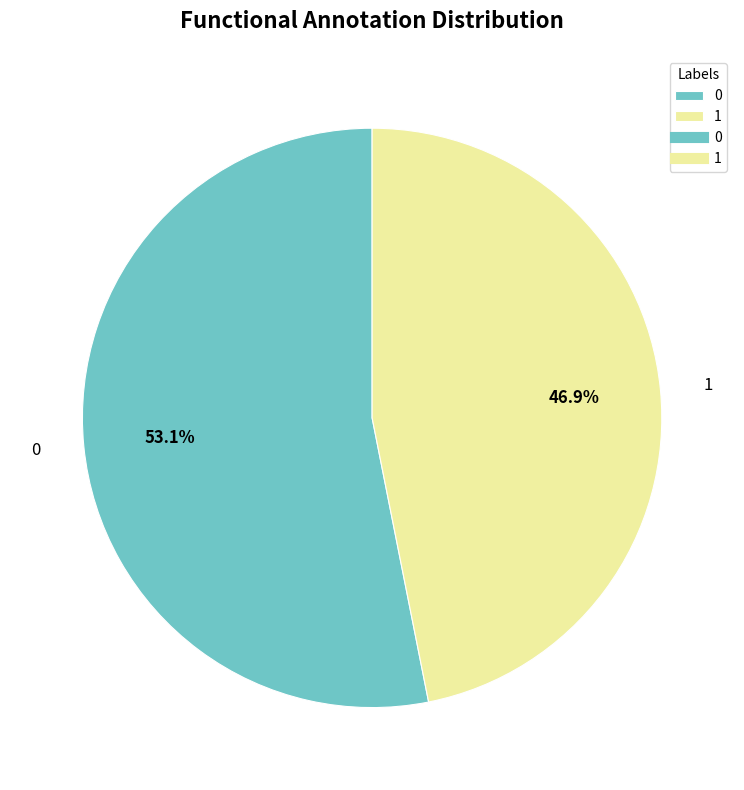

Combined, do 1 and 0 account for over 50%?

Yes